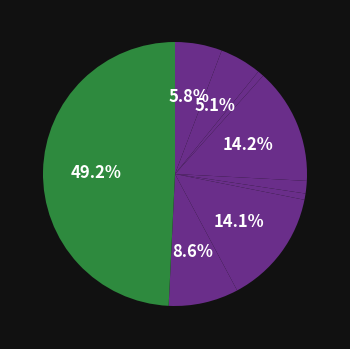

Rank the categories by value from lowest to highest.

Arson, Homicide, Criminal Sexual Assault, Aggravated Battery, Aggravated Assault, Robbery, Motor Vehicle Theft, Burglary, Theft